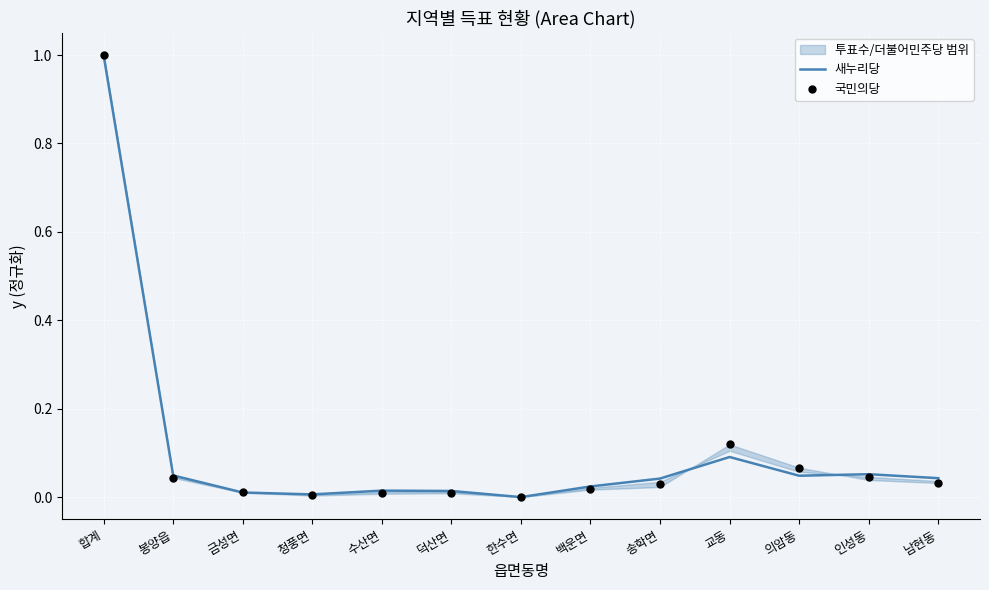

Which series has the largest Y range (max minus min)?

새누리당